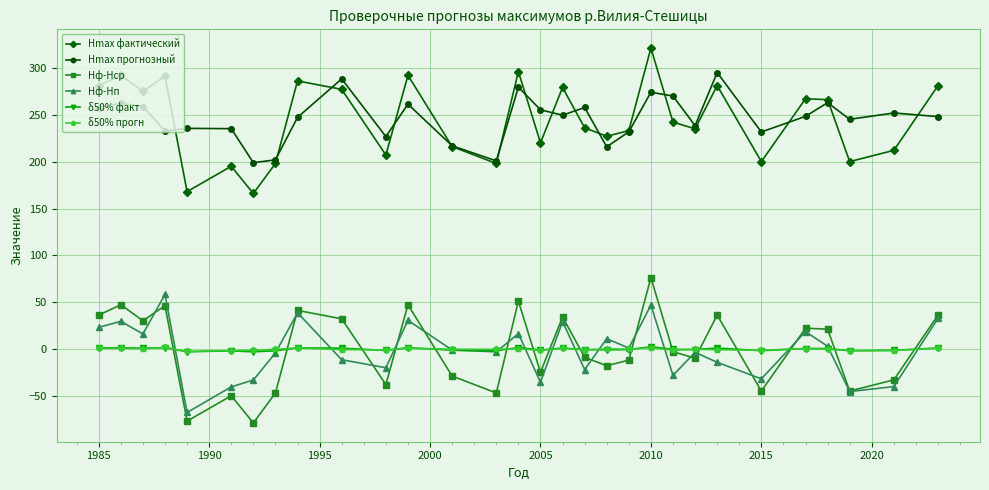

True or false: Hmax фактический and Hф-Hср intersect in this chart.

False